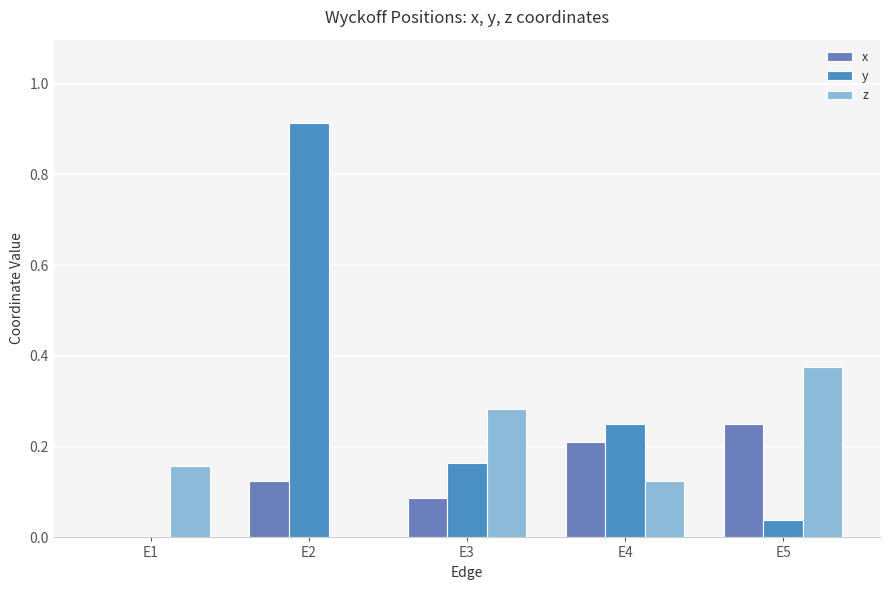

List the series in order of their peak value, highest first.

y, z, x